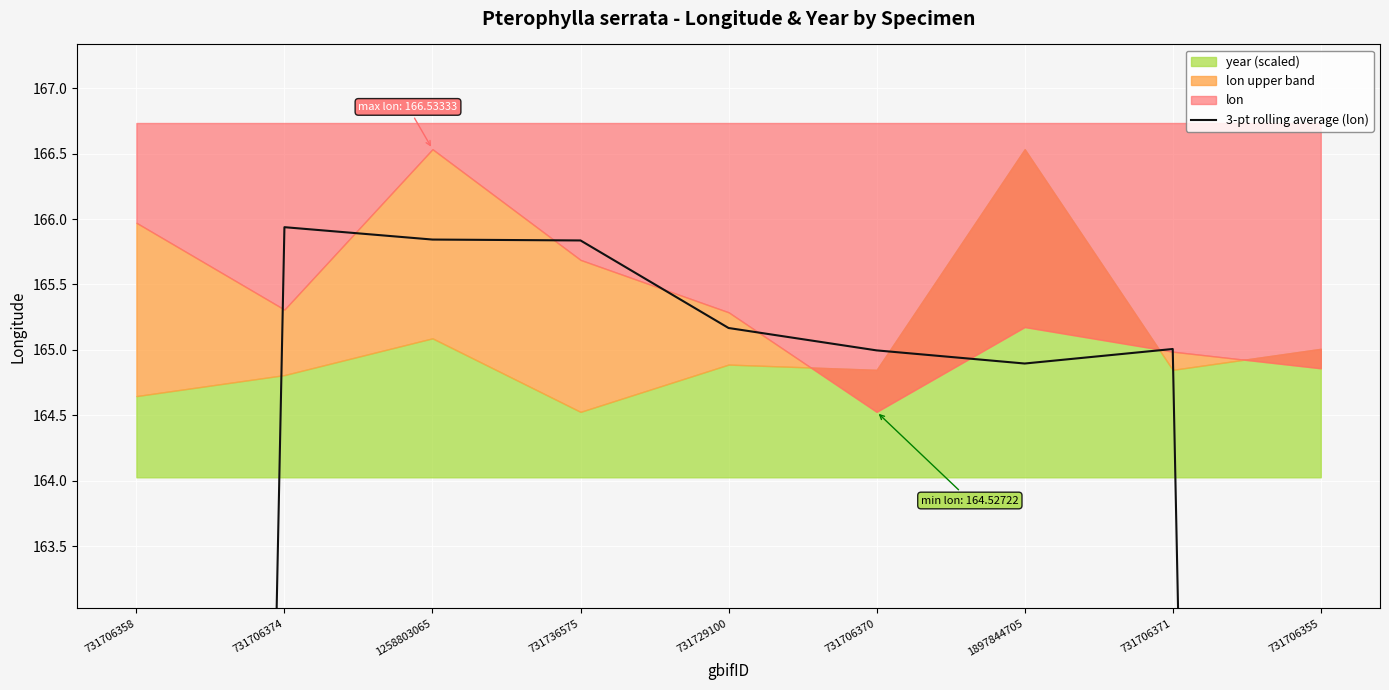

What is the ratio of the value at 731736575 to the value at 731706371?

1.0